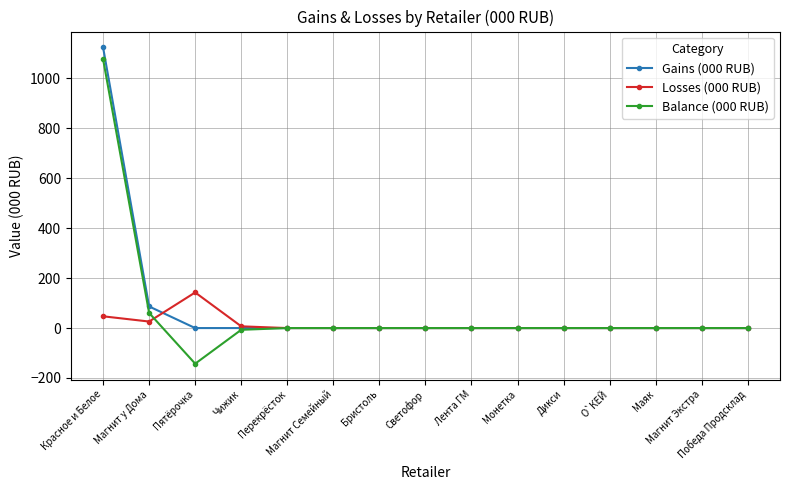

What is the difference between the highest and lowest values at Чижик?

13.9